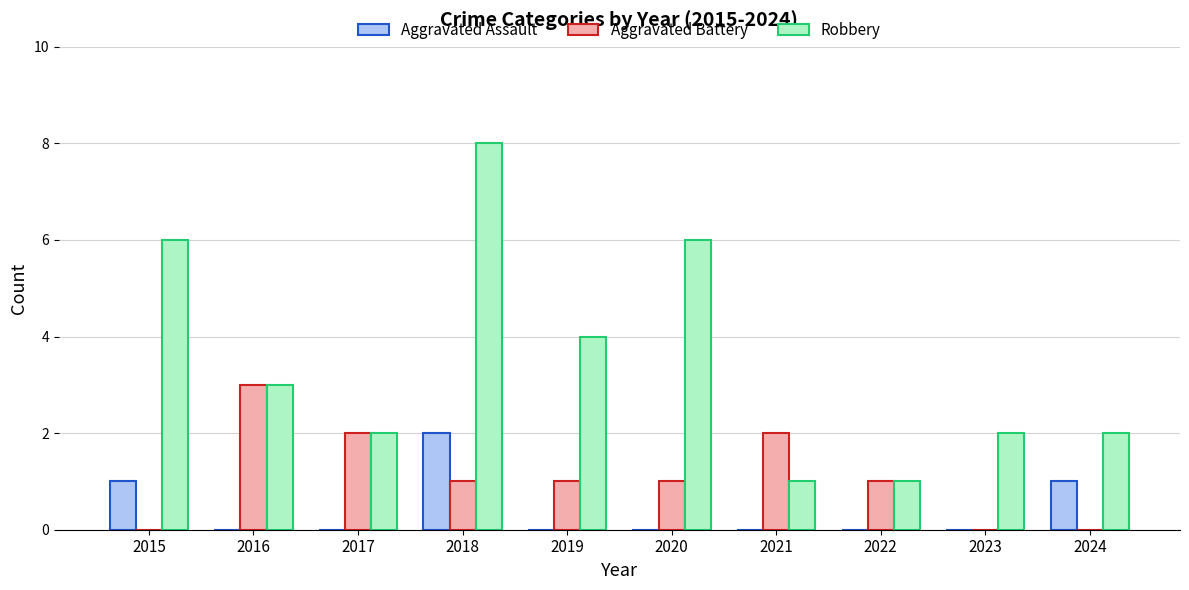

What value does the Robbery series have at 2022?

1